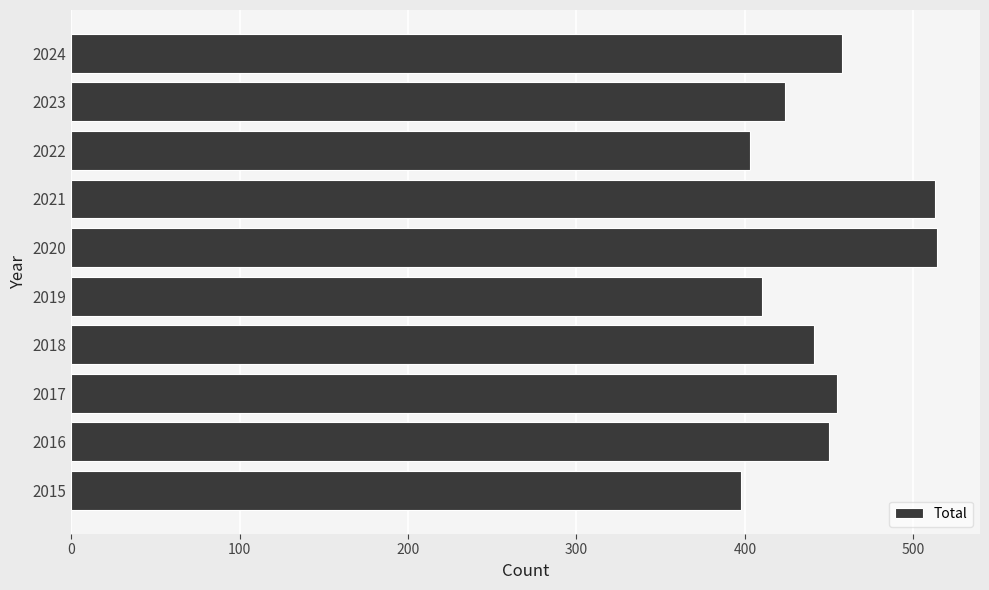

How many data points does each series have?

10